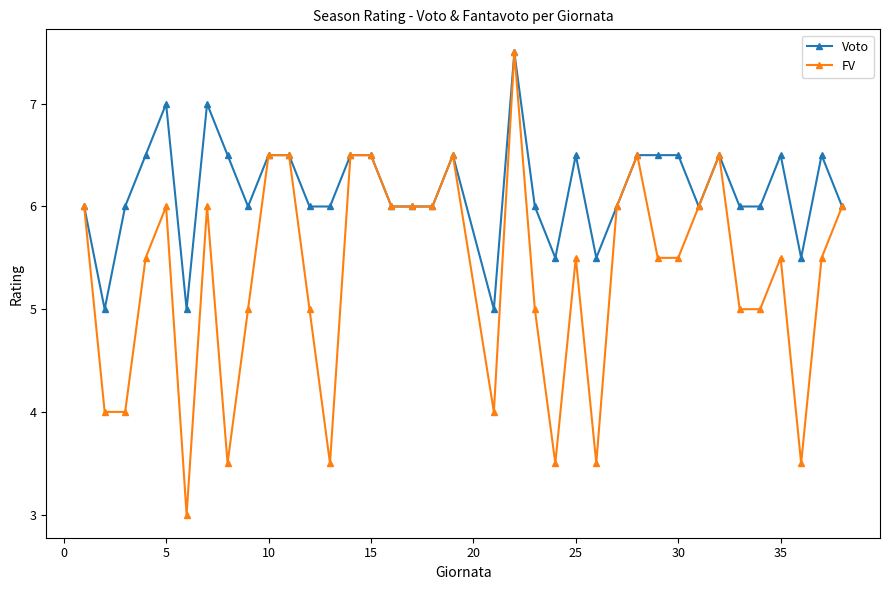

Which series has the largest total across all categories?

Voto